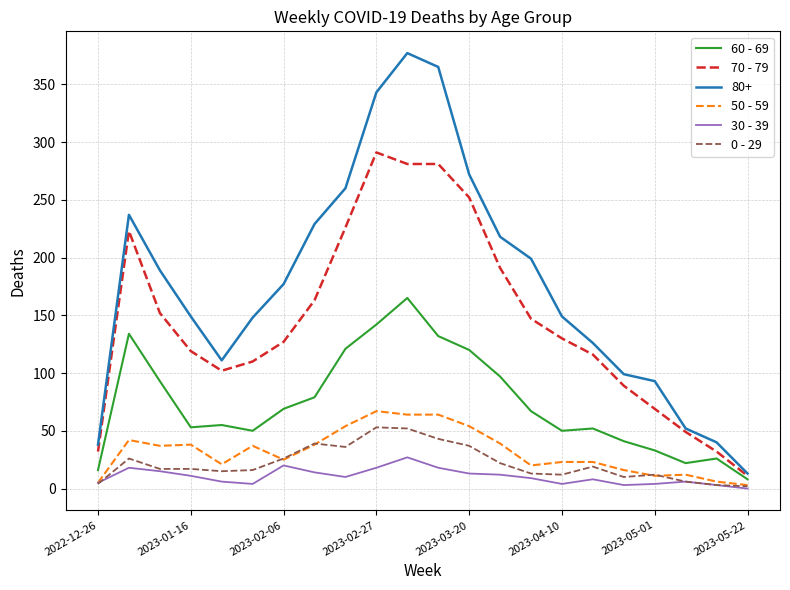

What is the highest value of the 0 - 29 series?

53